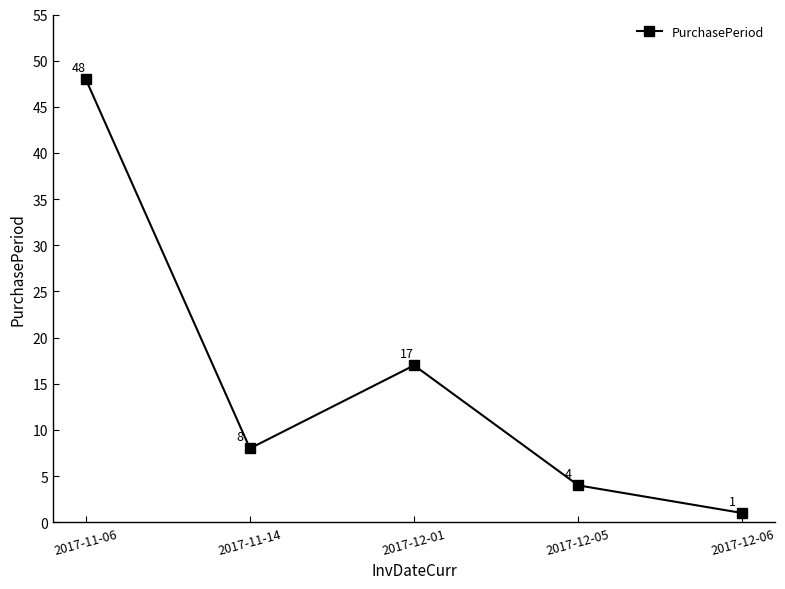

Reading left to right, list all the values displayed in this chart.

2017-11-06=48	2017-11-14=8	2017-12-01=17	2017-12-05=4	2017-12-06=1